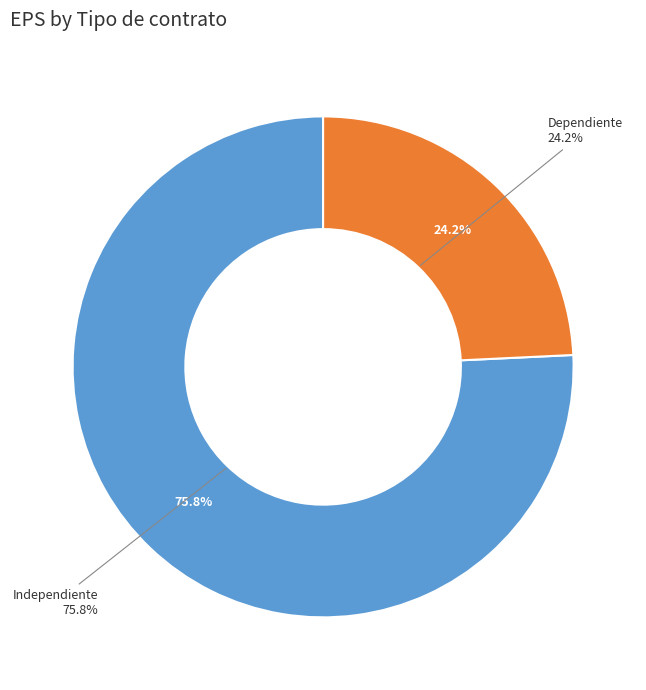

The Independiente slice represents 76% of the pie. True or false?

True